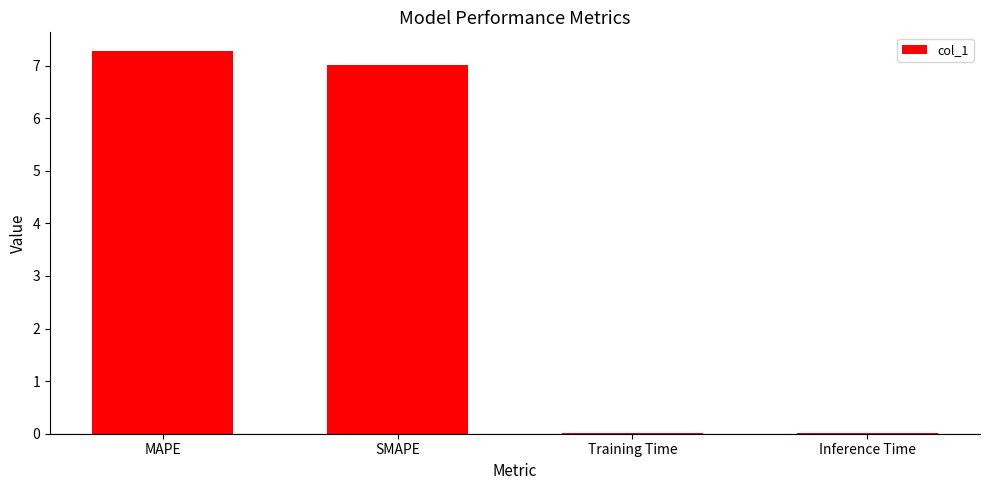

What is the difference between the values at MAPE and Inference Time?

7.3